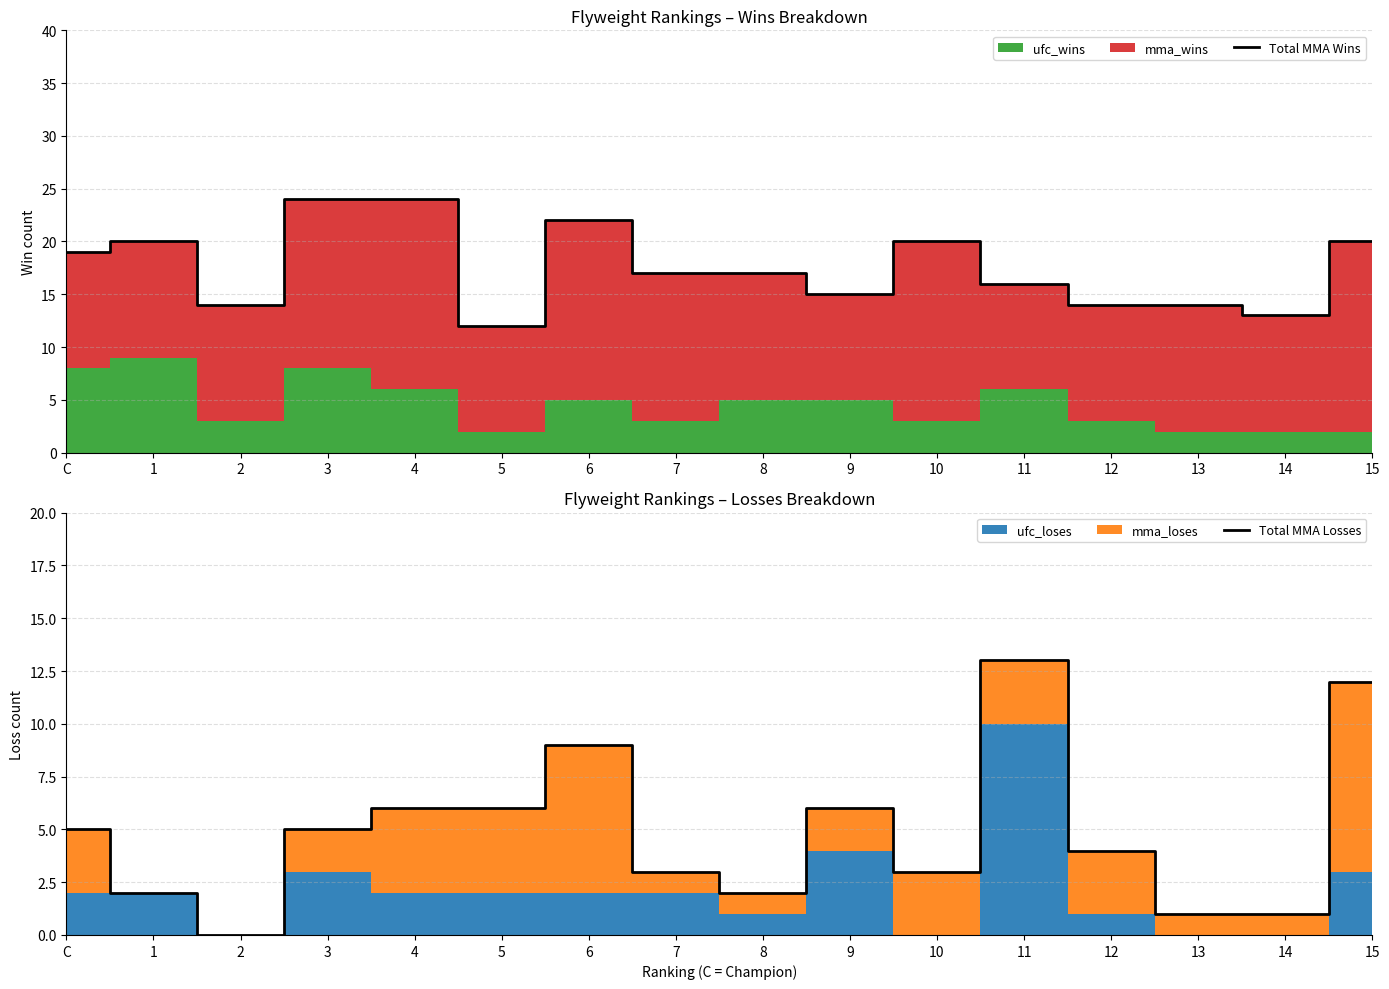

Which series changed the most between 1 and 6?

Total MMA Losses